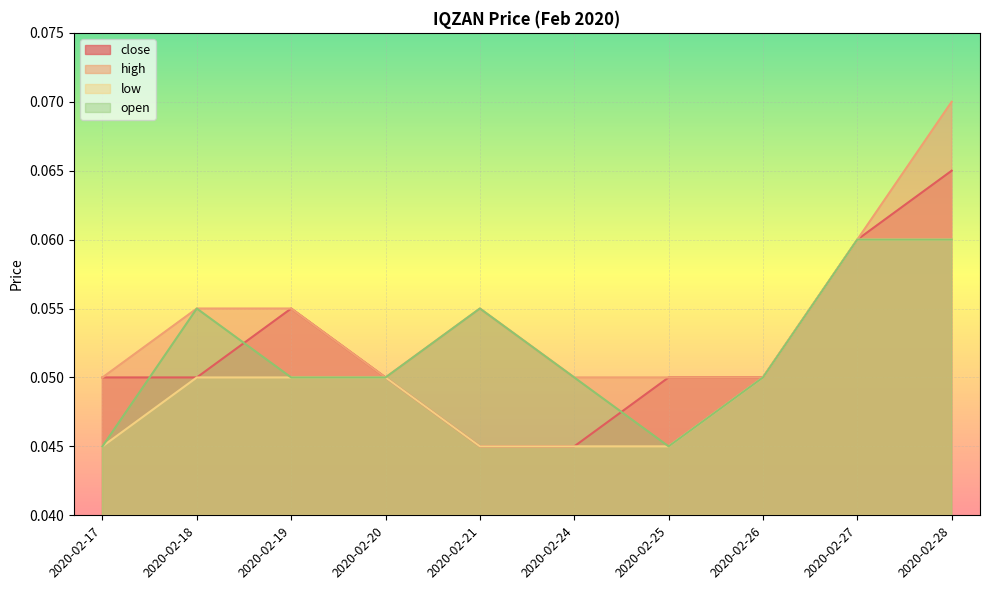

Which category has the highest value in the low series?

2020-02-27